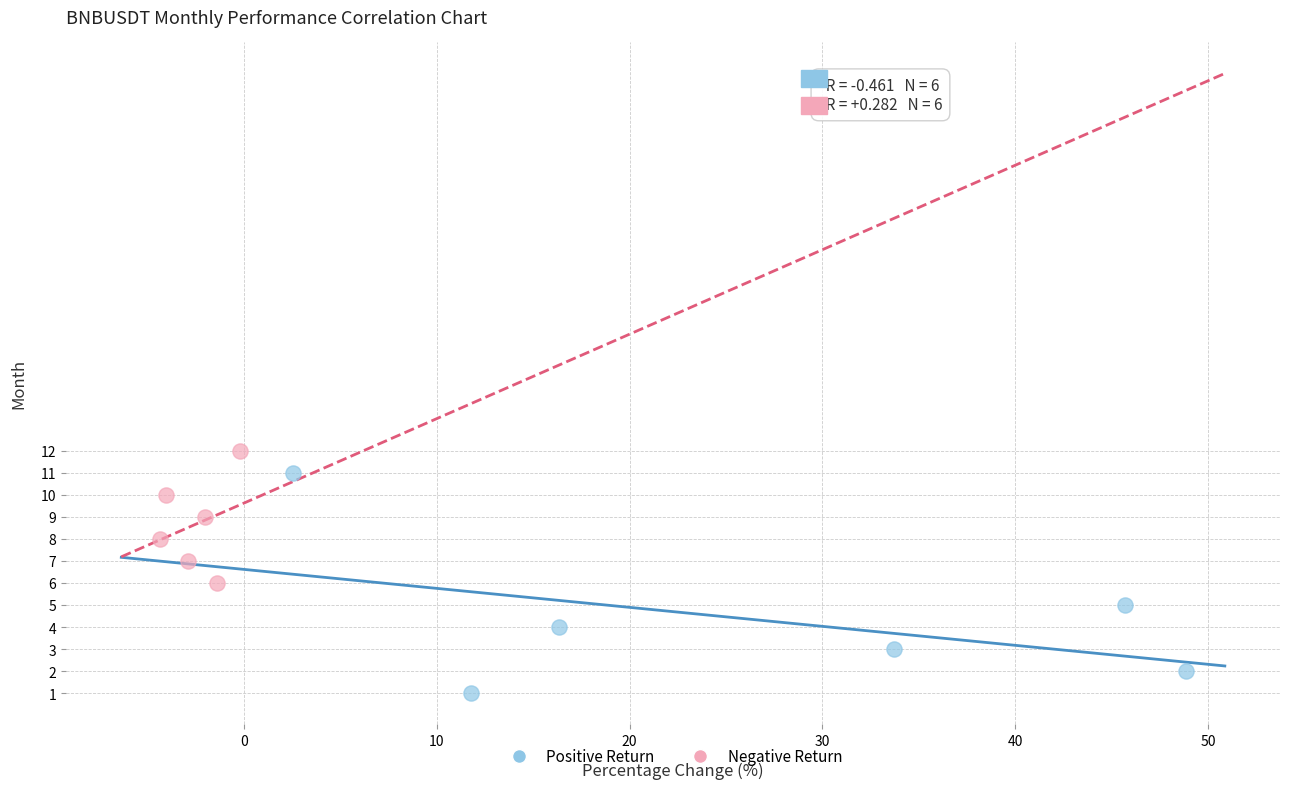

Which series has the largest Y range (max minus min)?

Positive Return